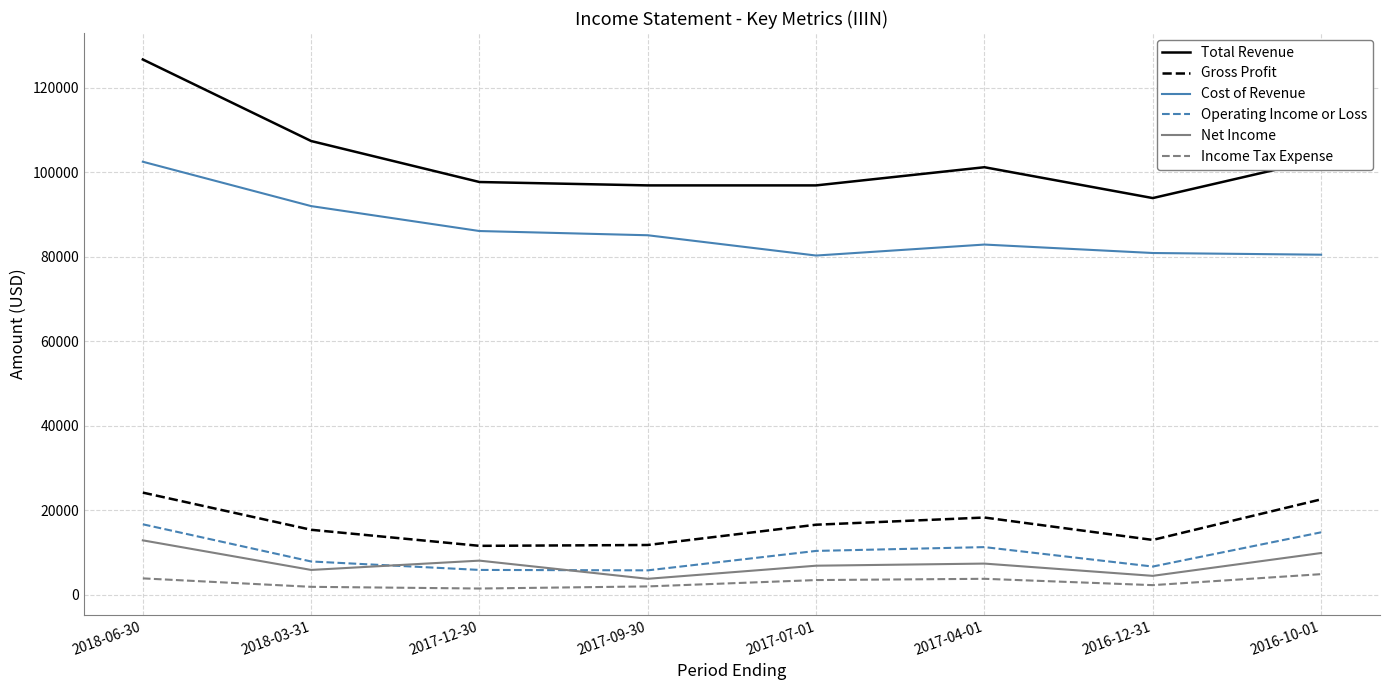

True or false: Income Tax Expense has a value of 3800 at 2017-04-01.

True